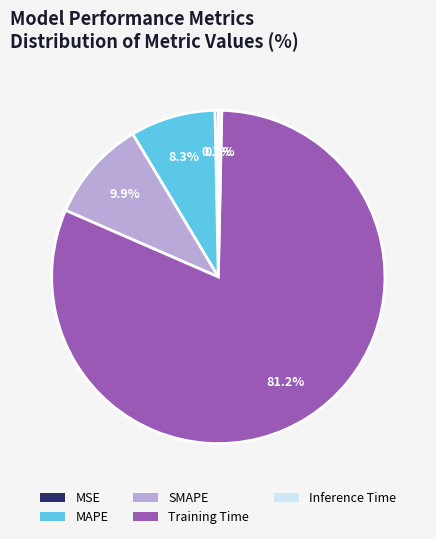

How many slices are in this pie chart?

5